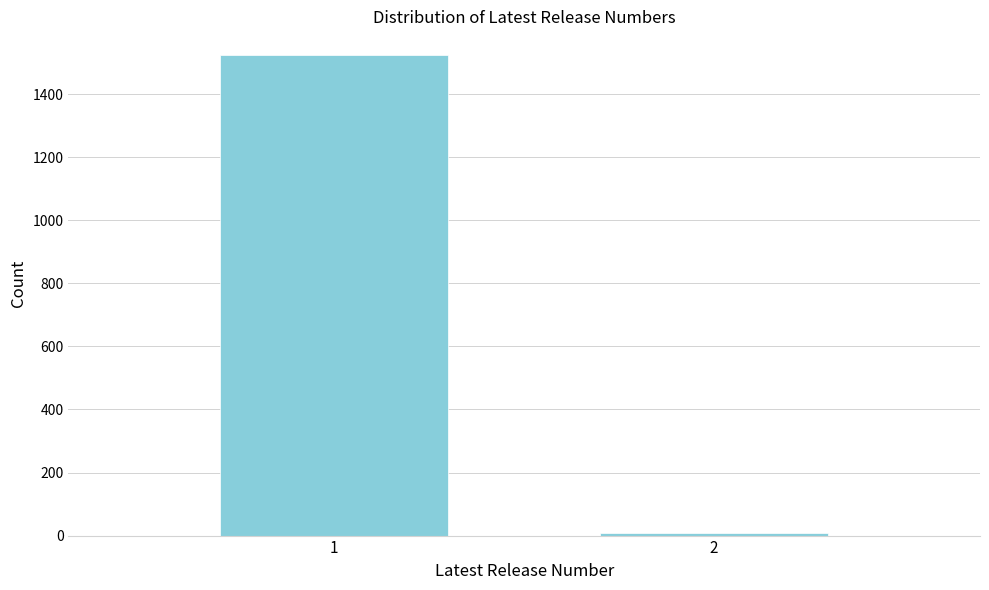

Reading right to left, list all the values displayed in this chart.

9	1523